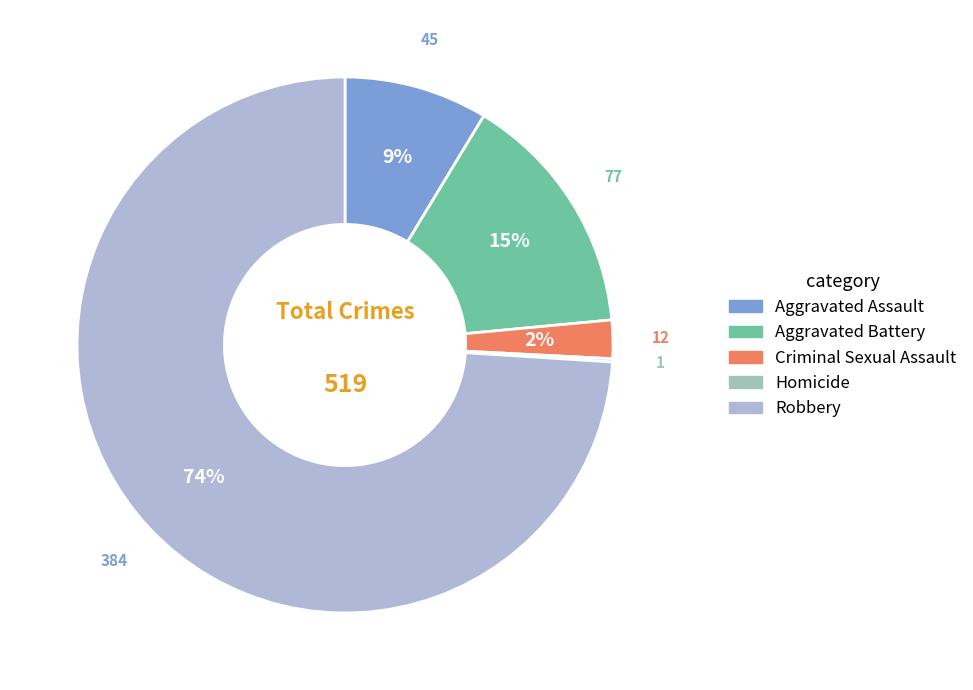

To the nearest percent, what is the difference between the largest and smallest slice percentages?

74%